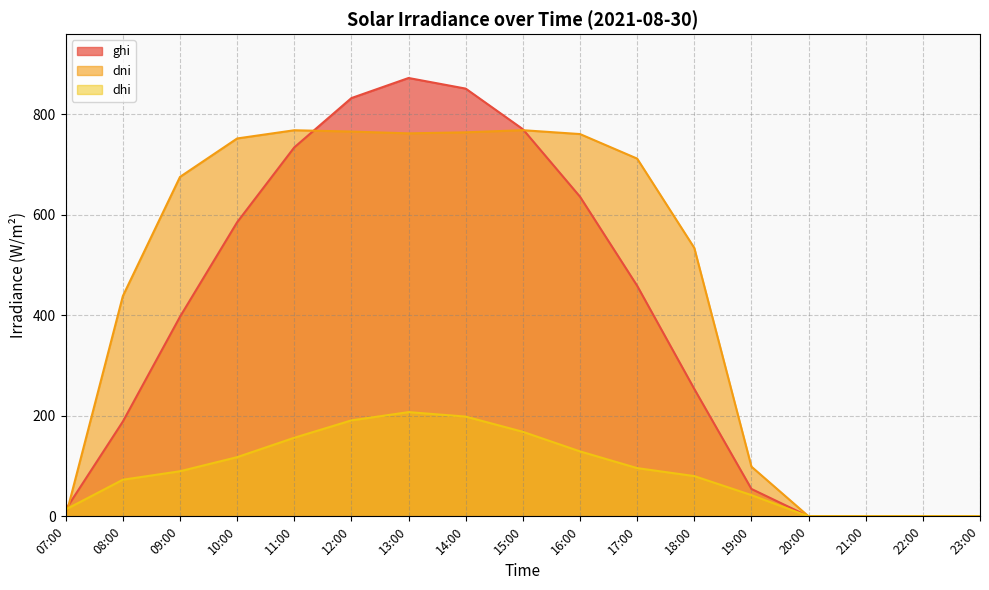

True or false: ghi and dhi cross at least once.

False